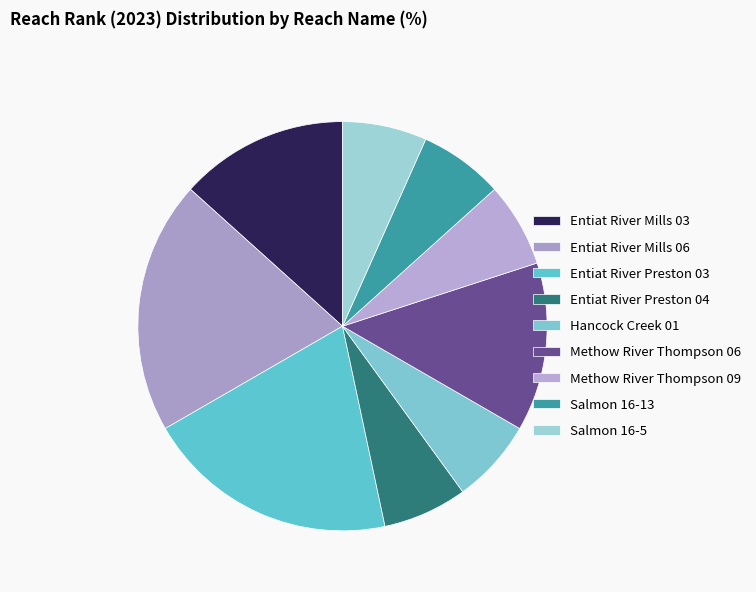

The Hancock Creek 01 slice represents 7% of the pie. True or false?

True